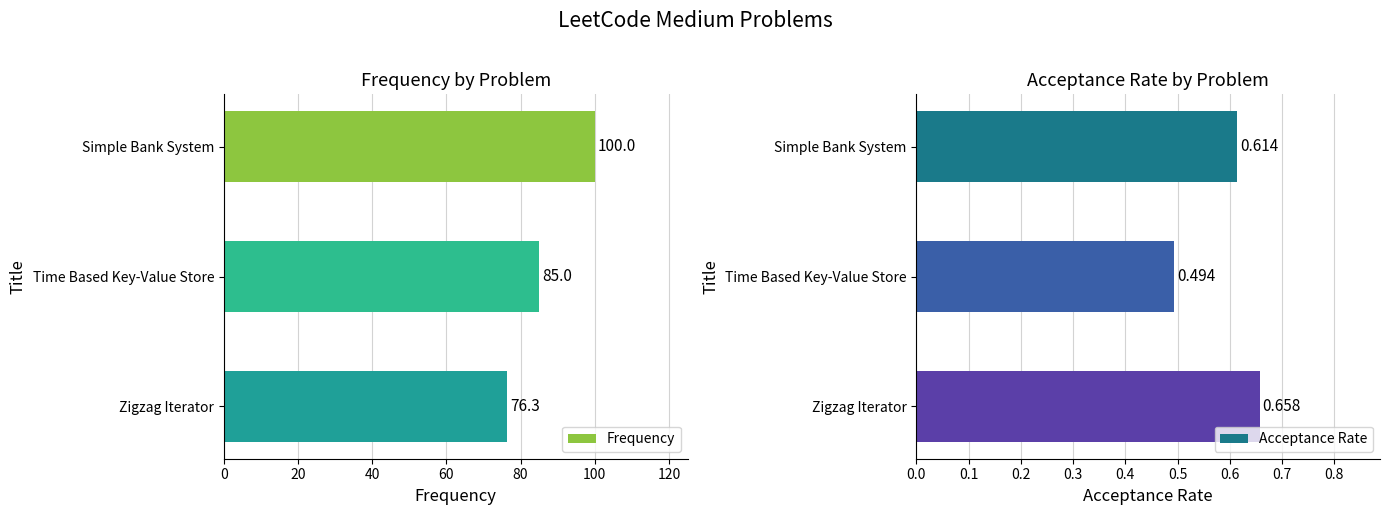

What is the total value across all series at 0?

100.6